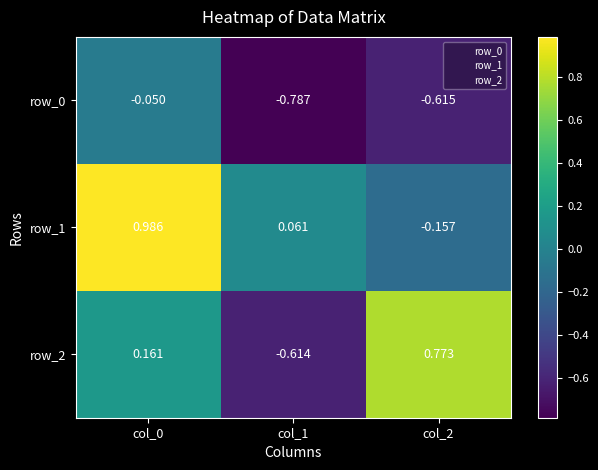

At which category is the sum across all series the highest?

col_0